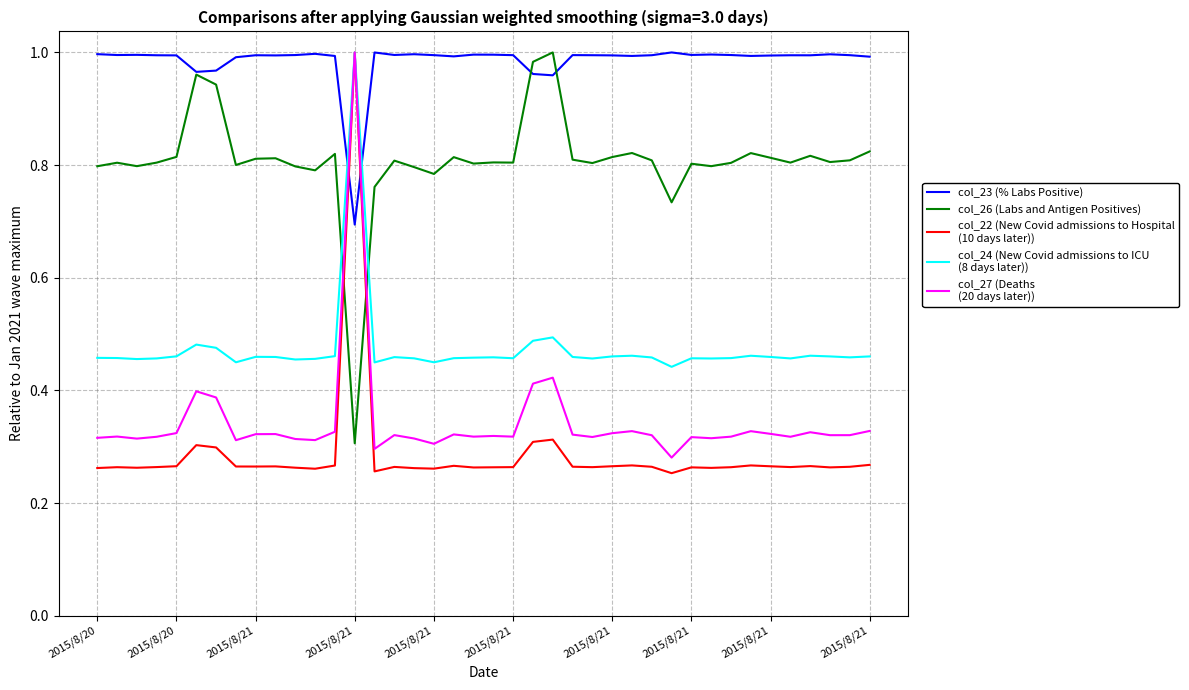

Is this an area chart (filled region under the line)?

No